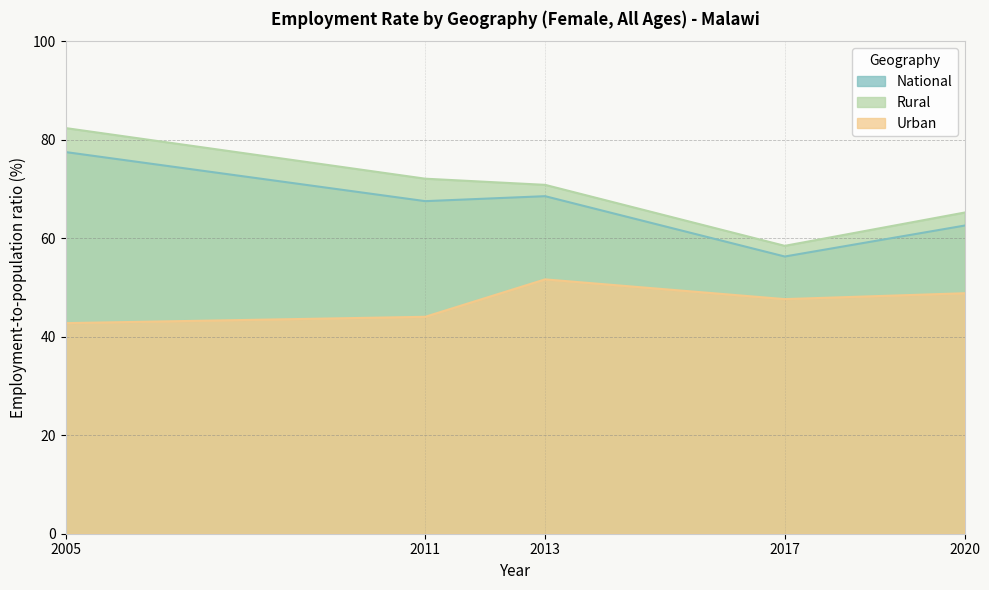

What is the difference between the highest and lowest values at 2017?

10.8